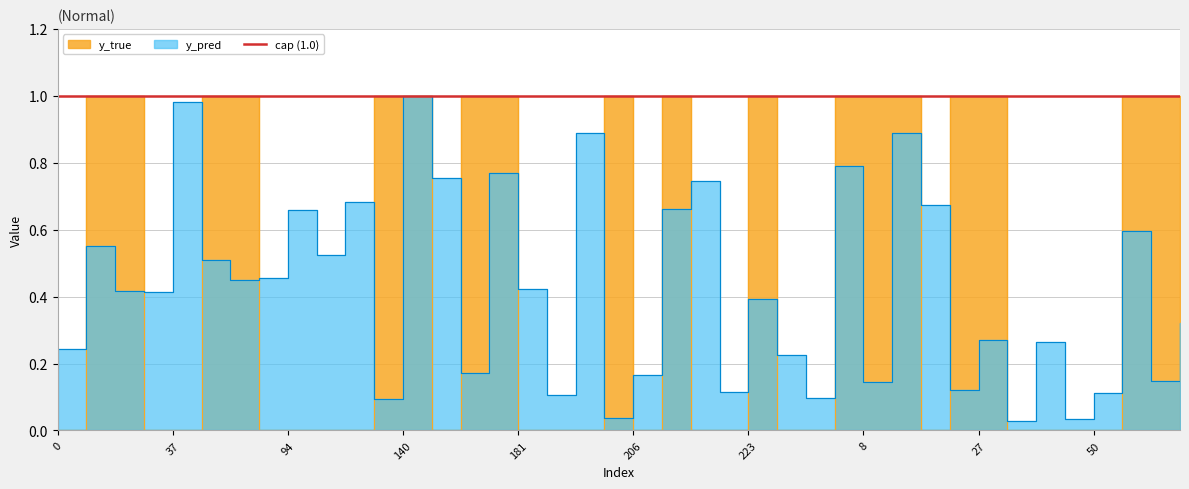

Which series has the largest range (max minus min)?

y_true